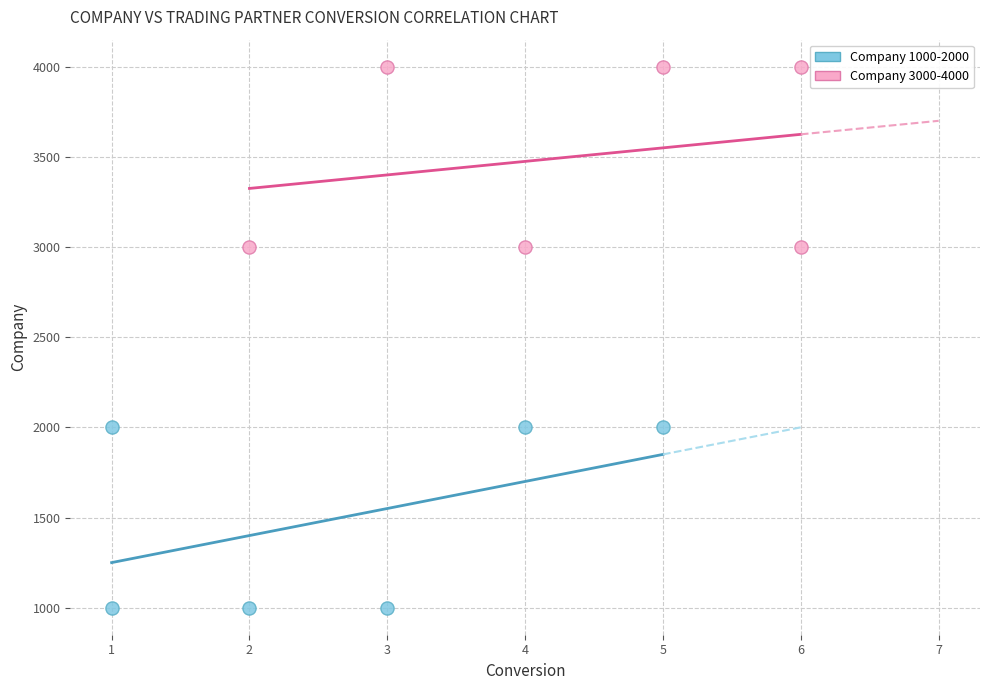

Which series reaches the maximum Y coordinate?

Company 3000-4000